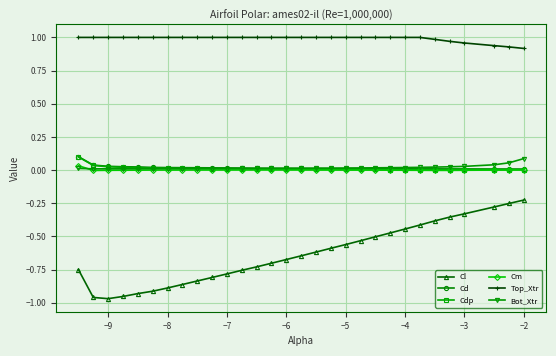

Which series has the largest range (max minus min)?

Cl